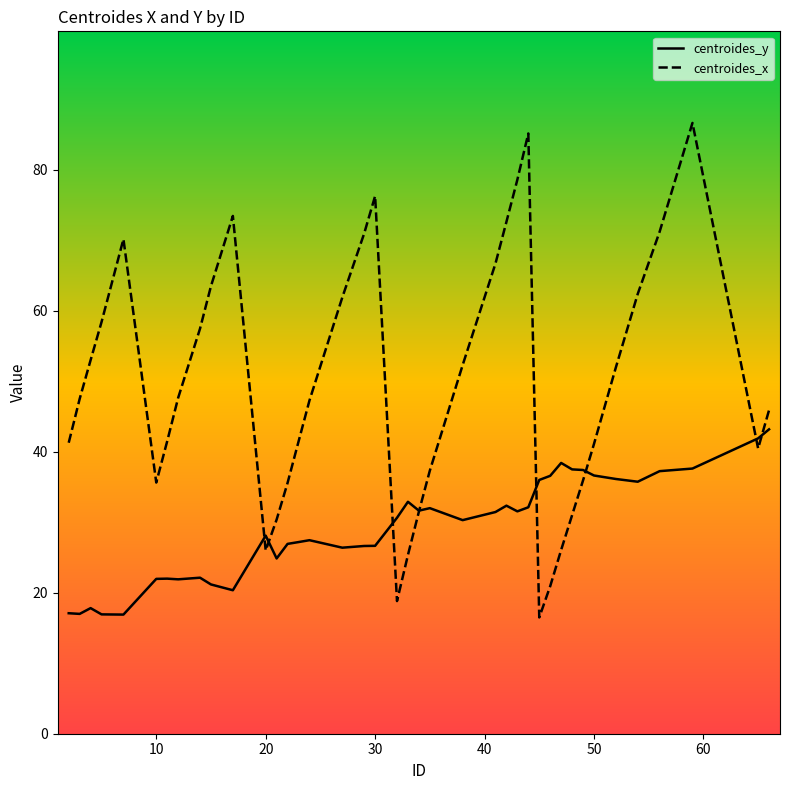

Which series has the widest spread of values?

centroides_x